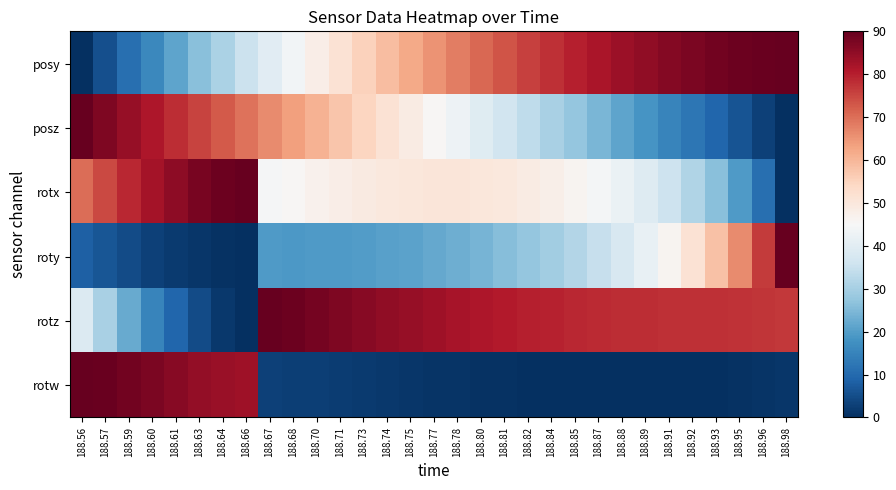

List the series in order of their peak value, highest first.

posy, posz, rotx, roty, rotz, rotw